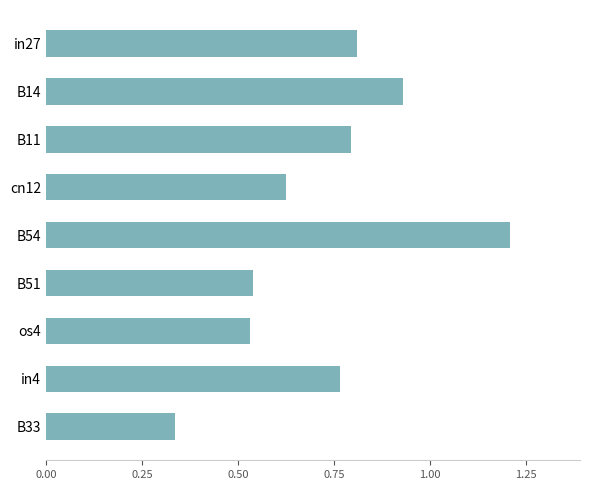

What is the difference between the values at B33 and in4?

0.4